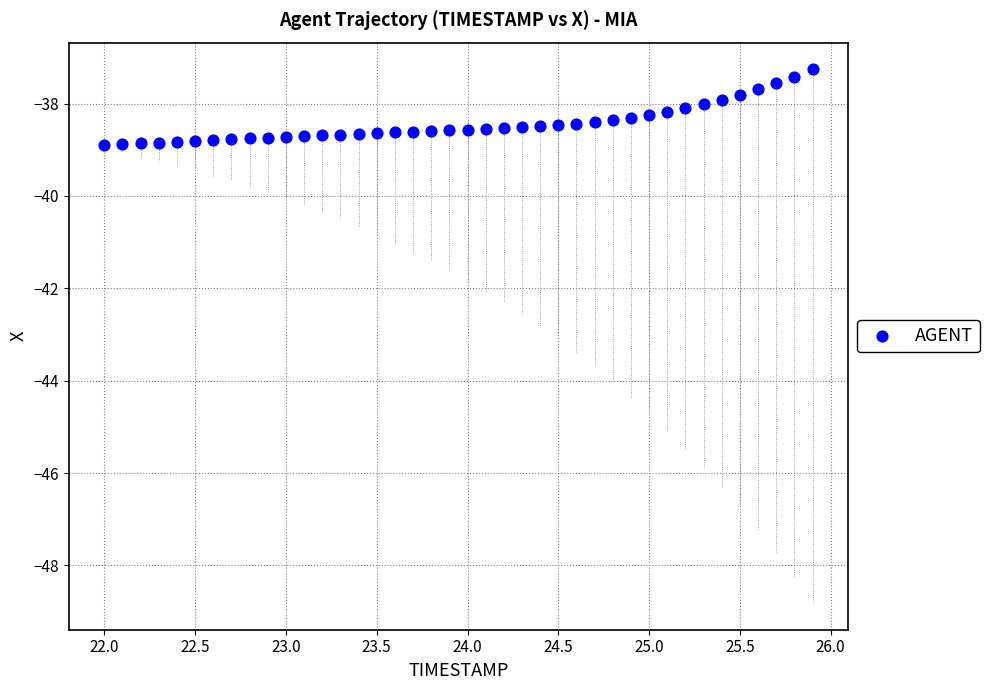

What is the range of X values (max minus min)?

3.9